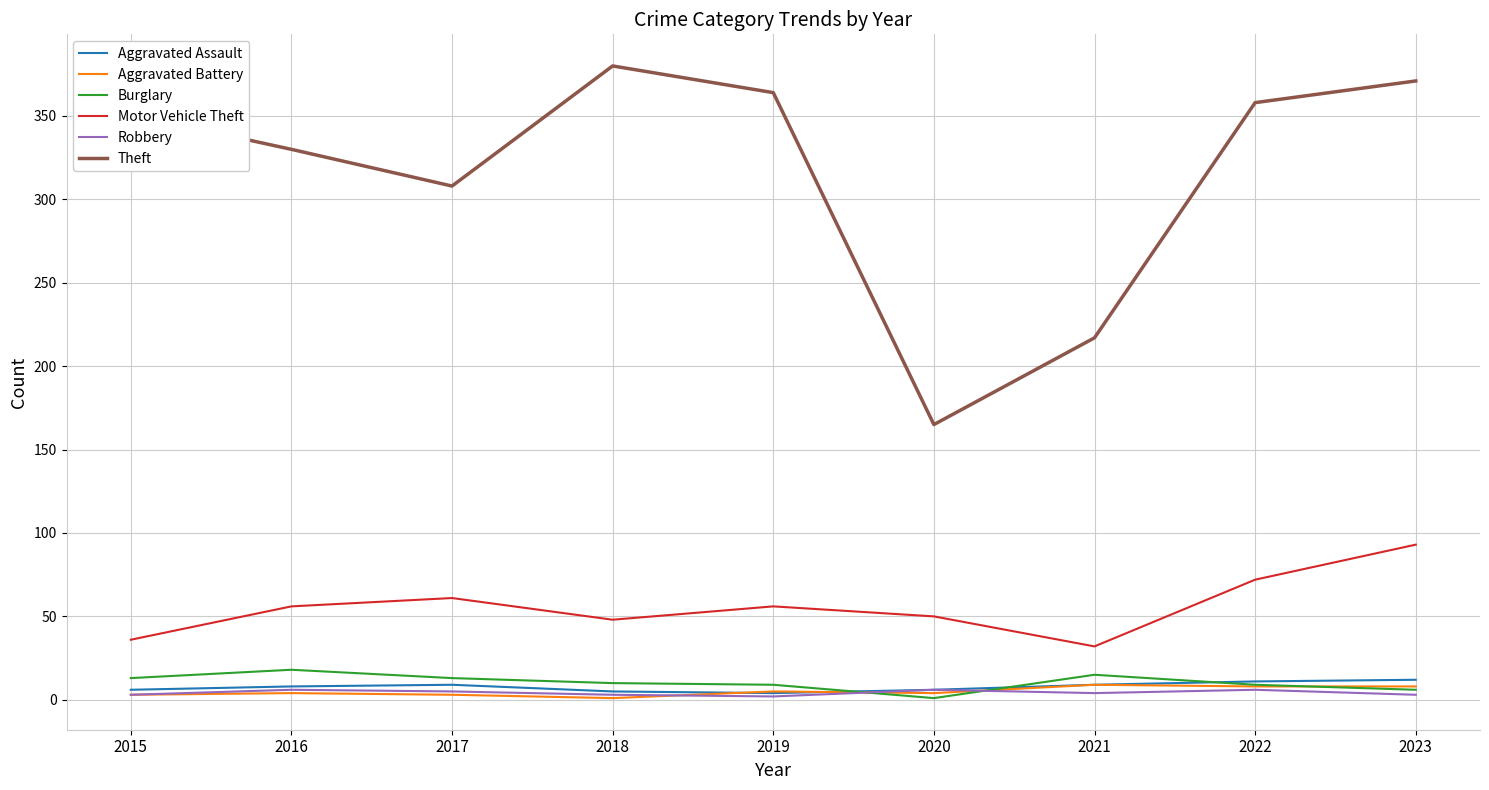

In Theft, how many points are lower than both neighbors (excluding endpoints)?

2